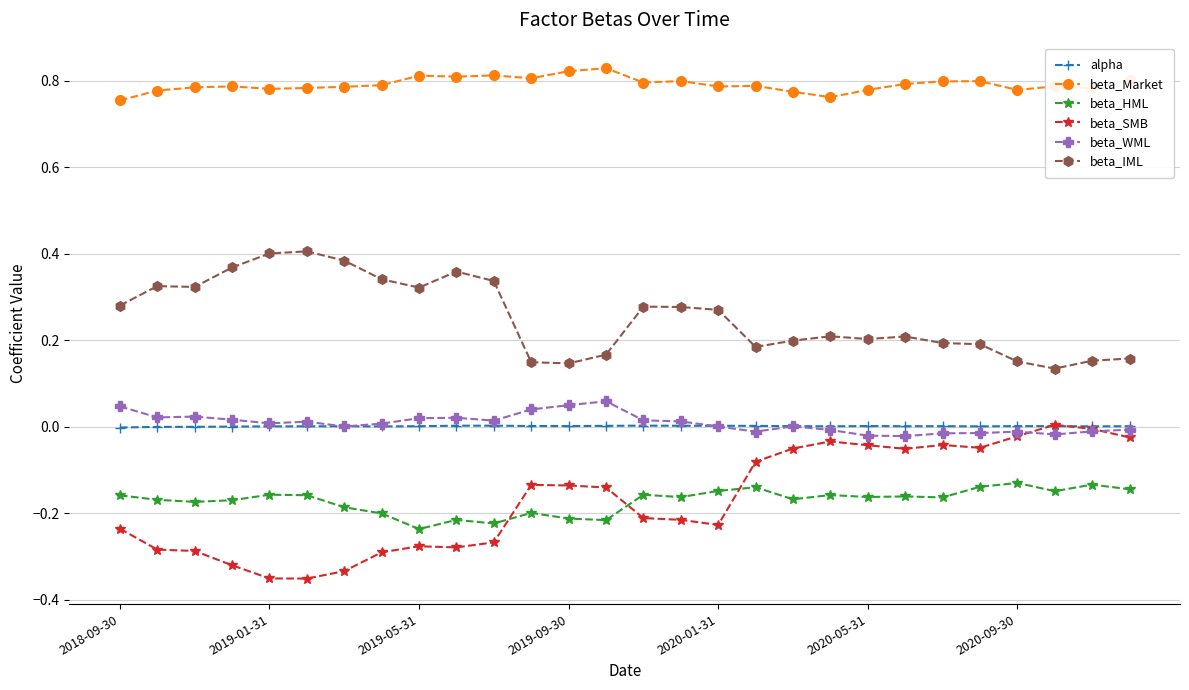

True or false: beta_IML and beta_SMB cross at least once.

False